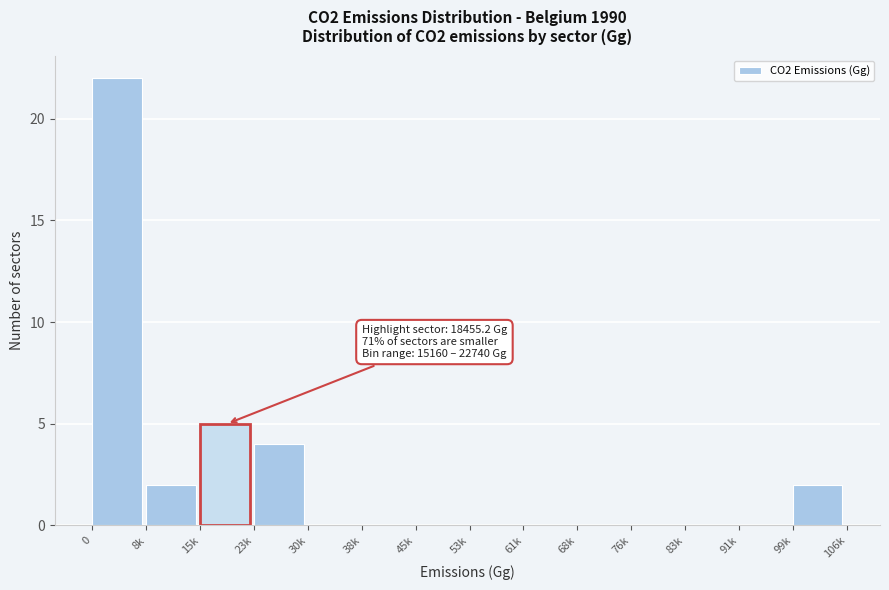

Reading left to right, transcribe all the data shown in this chart.

0=22	8k=2	15k=5	23k=4	30k=0	38k=0	45k=0	53k=0	61k=0	68k=0	76k=0	83k=0	91k=0	99k=2